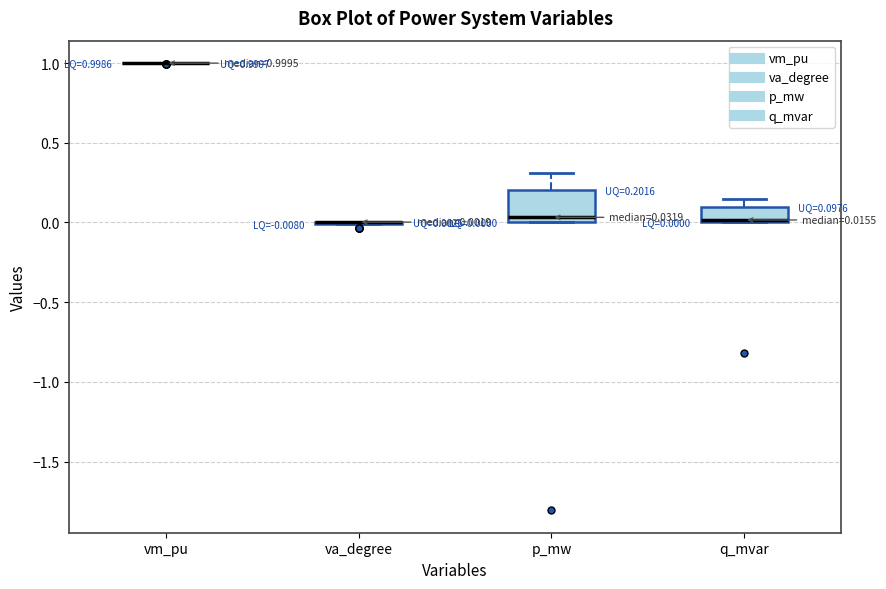

Comparing the boxes themselves (not the whiskers), which one is the tallest?

p_mw